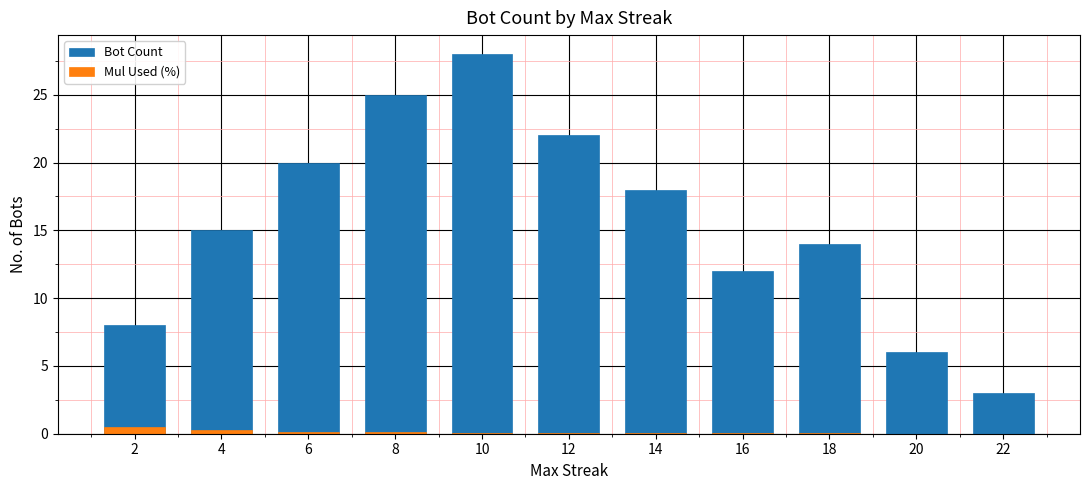

List the labels in order of Mul Used (%) value, largest first.

2, 4, 6, 8, 10, 12, 14, 16, 18, 20, 22